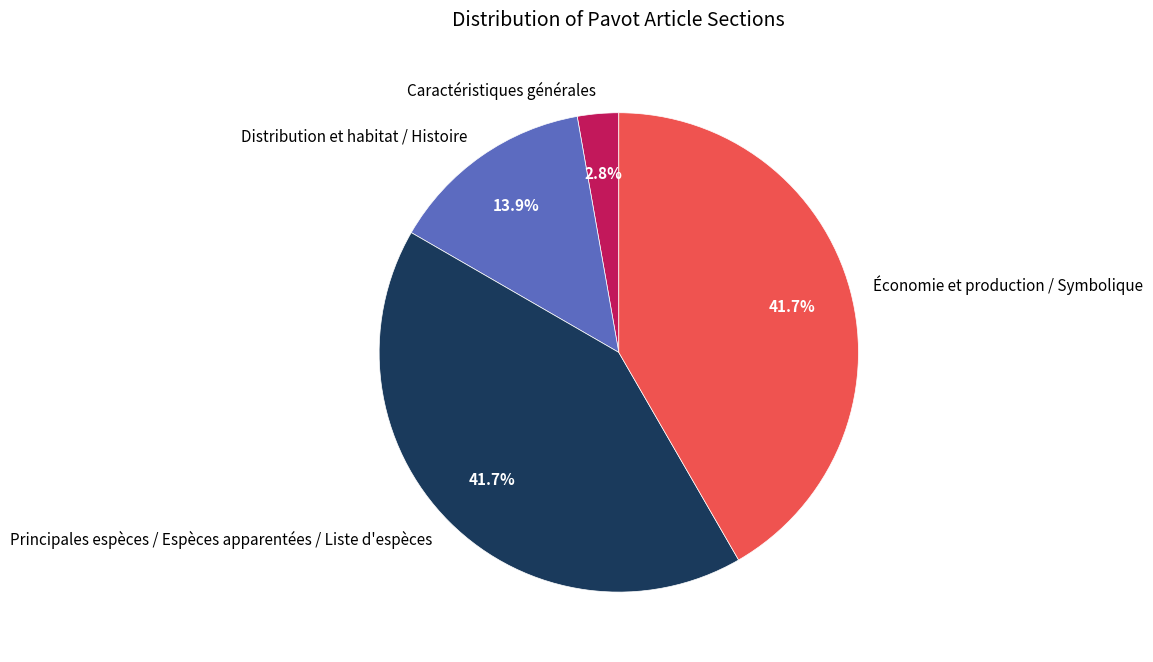

What portion of the pie excludes Caractéristiques générales?

97.2%